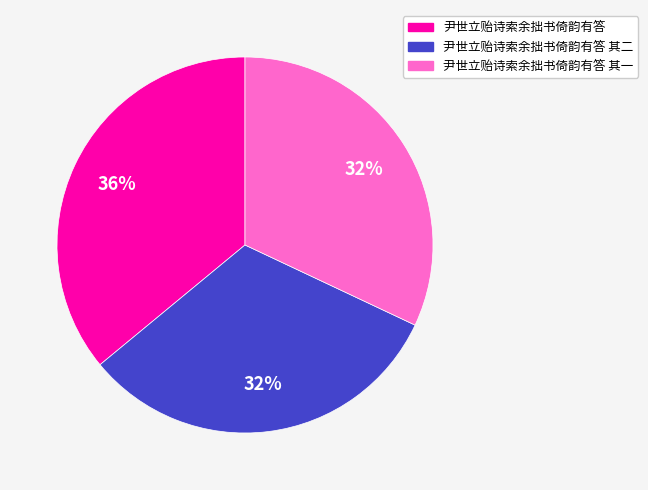

Does any single category account for the majority?

No